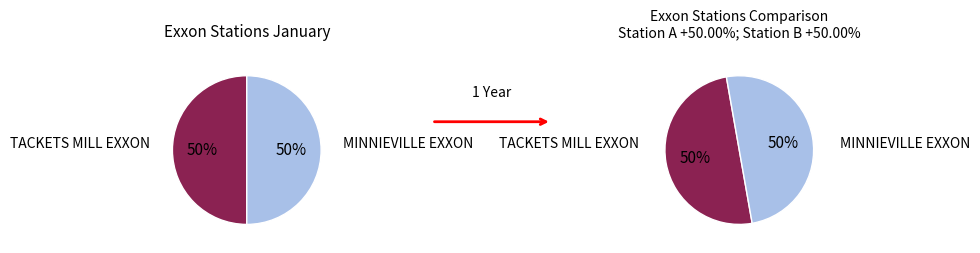

What percentage do MINNIEVILLE EXXON and TACKETS MILL EXXON together represent?

100.0%